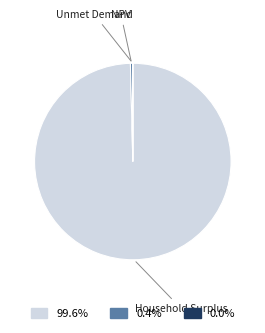

Which slice represents more than half of the pie?

Household Surplus